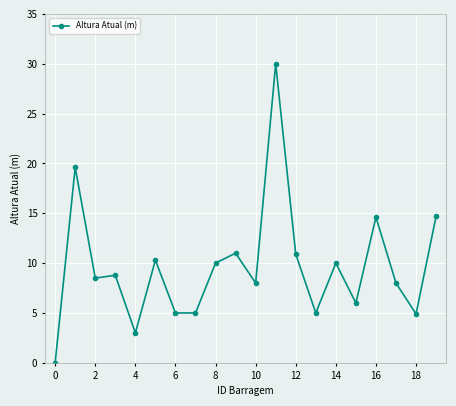

How many categories are shown in the chart?

20